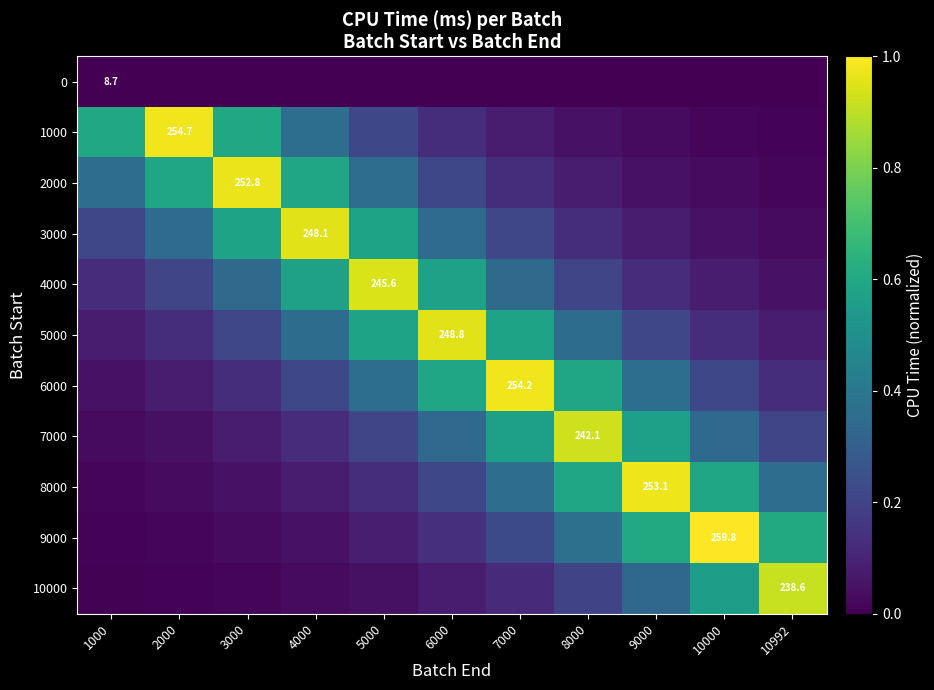

What is the total value across all series at 8000?

3.5